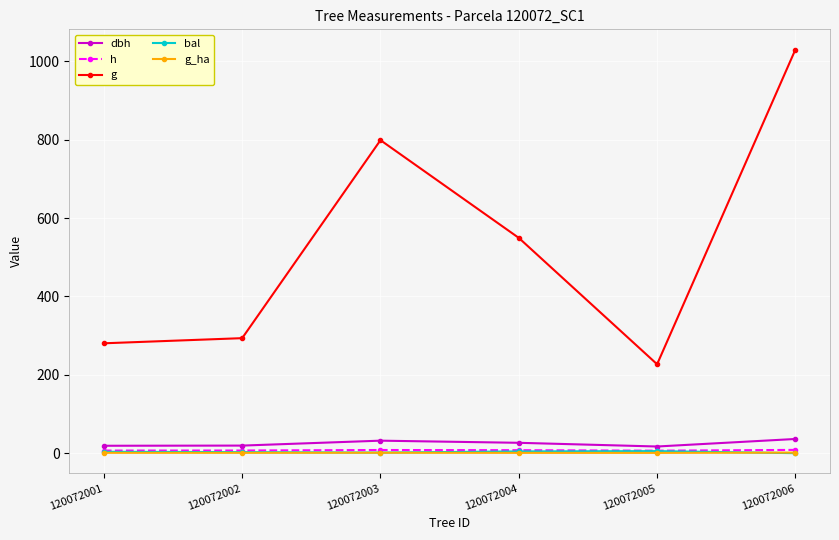

True or false: g_ha has a value of 1.5 at 120072006.

True